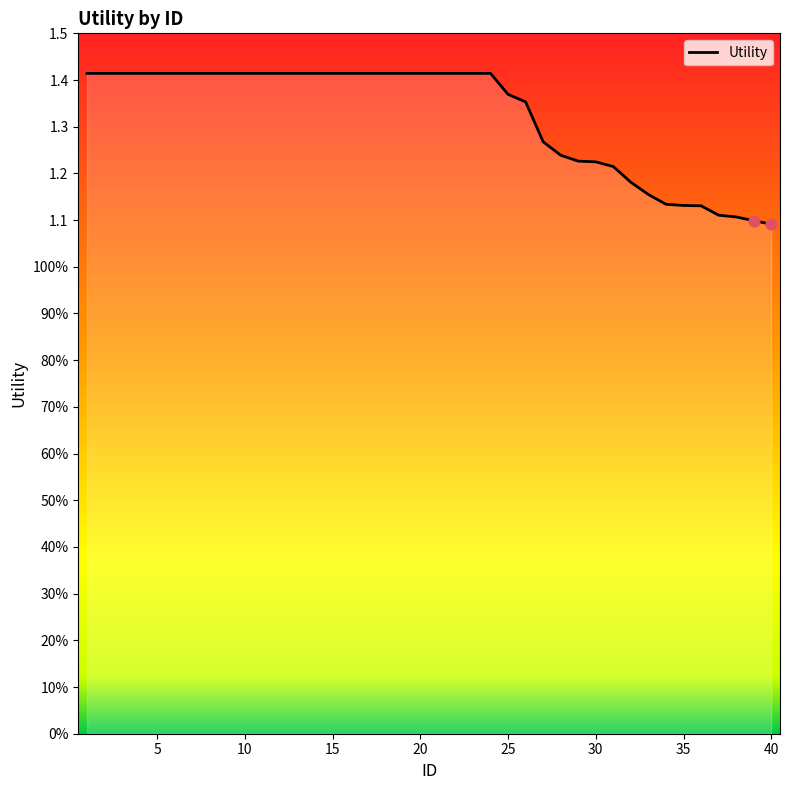

Does the chart have visible grid lines?

No